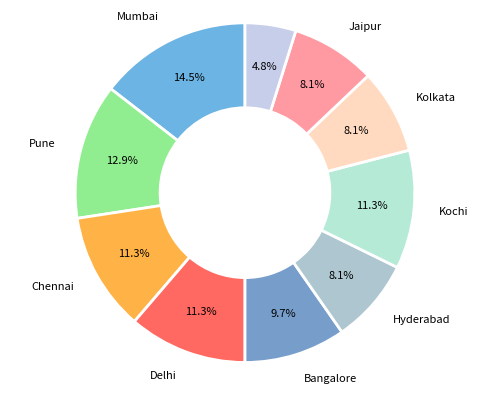

How many slices are in this pie chart?

10